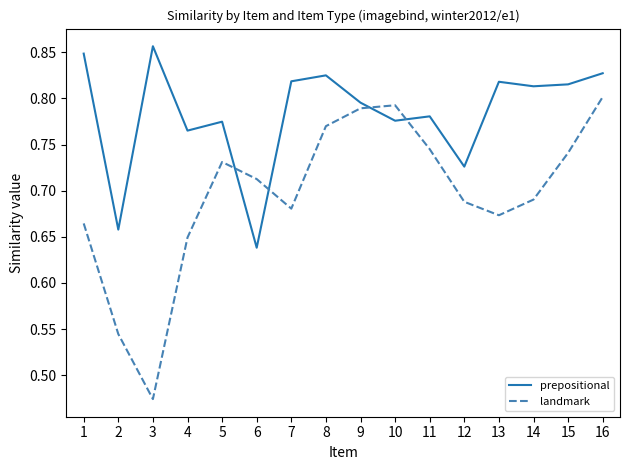

At how many categories does at least one series exceed 0?

16